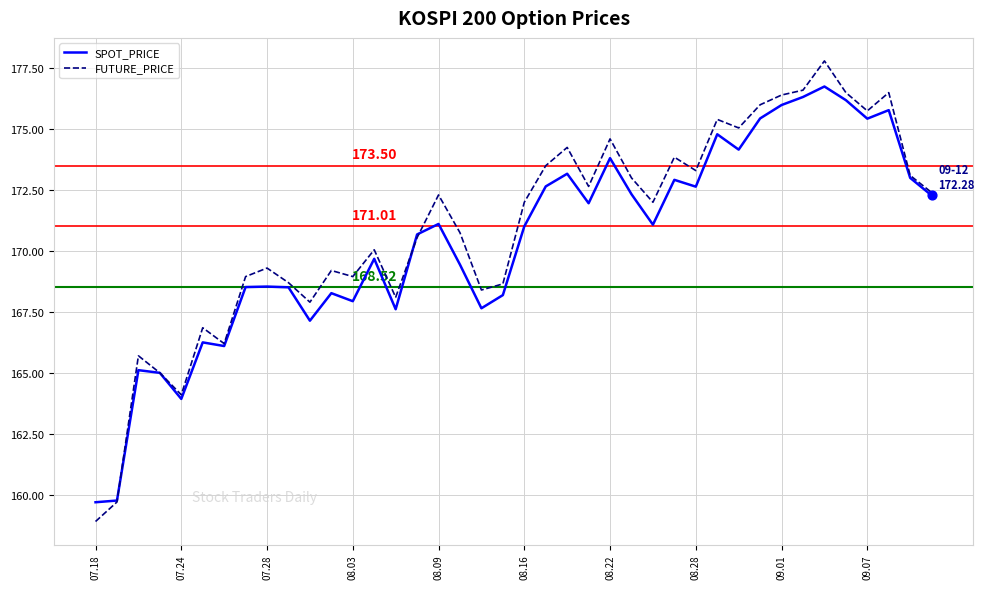

Which series has the largest total across all categories?

FUTURE_PRICE